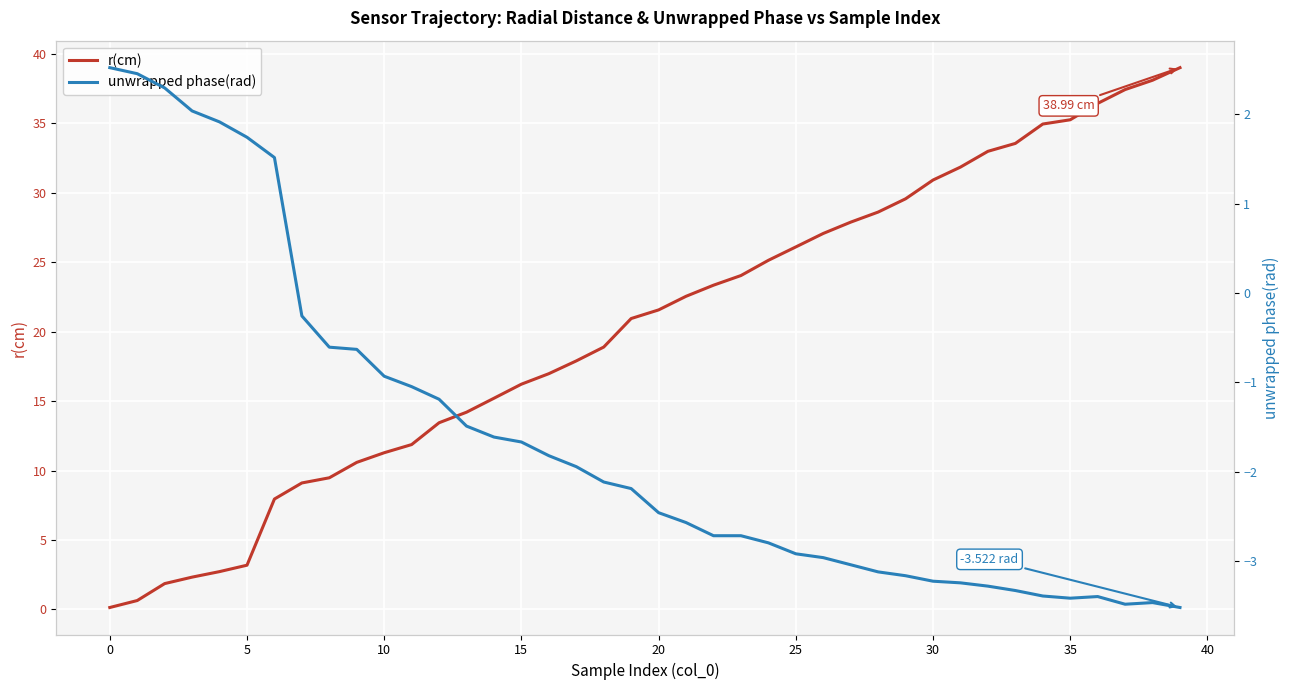

True or false: unwrapped phase(rad) has more than 2 interior local peaks.

False